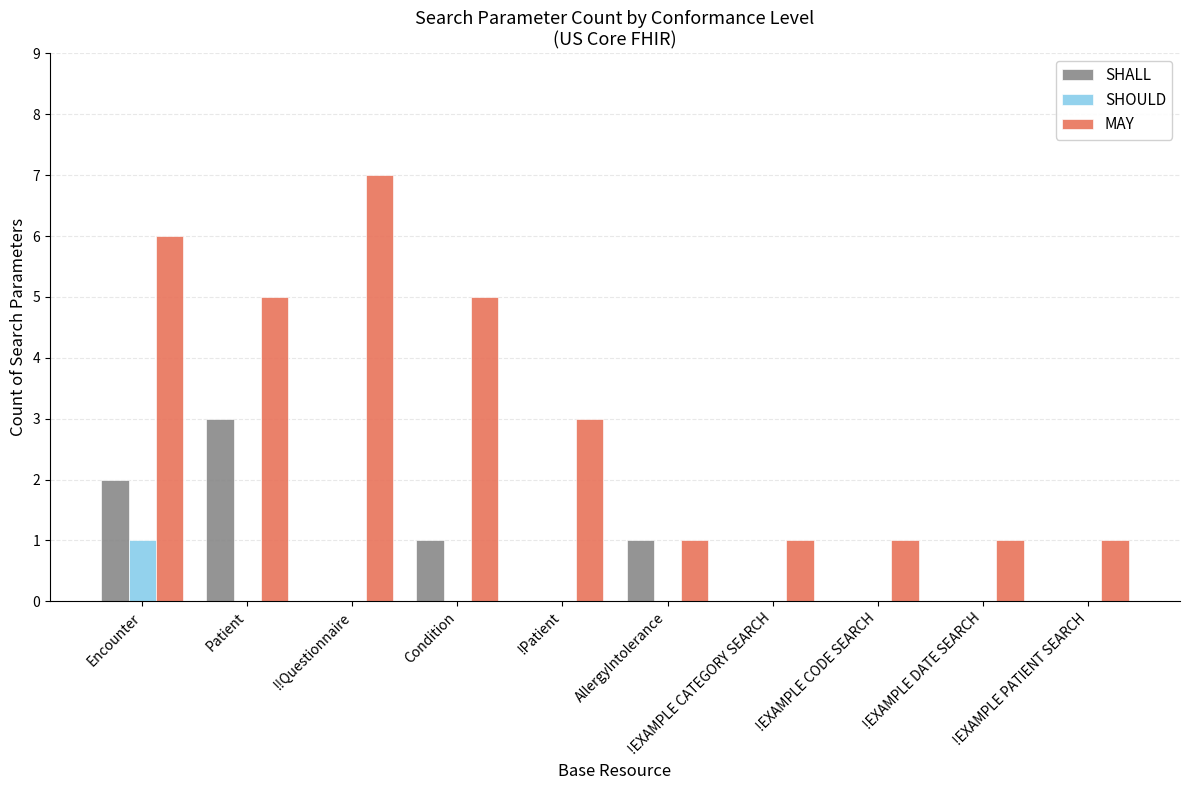

What is the sum of all MAY values?

31